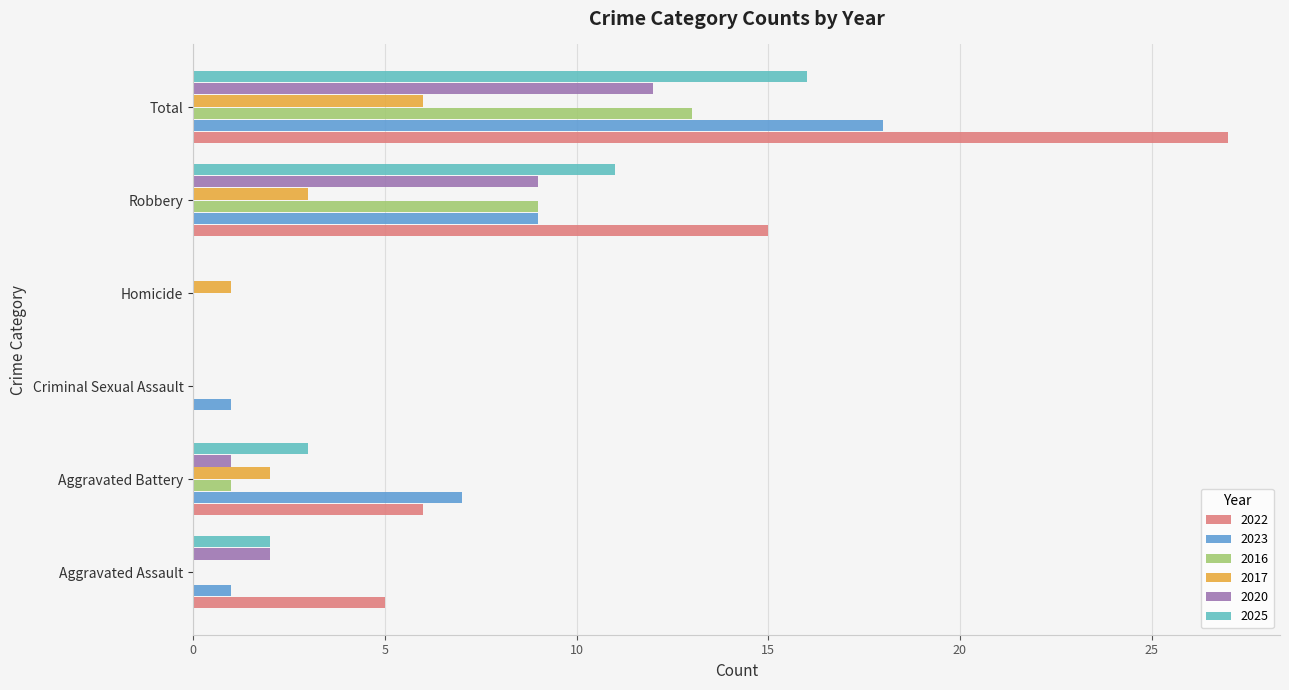

At which label does 2025 reach its peak?

Total